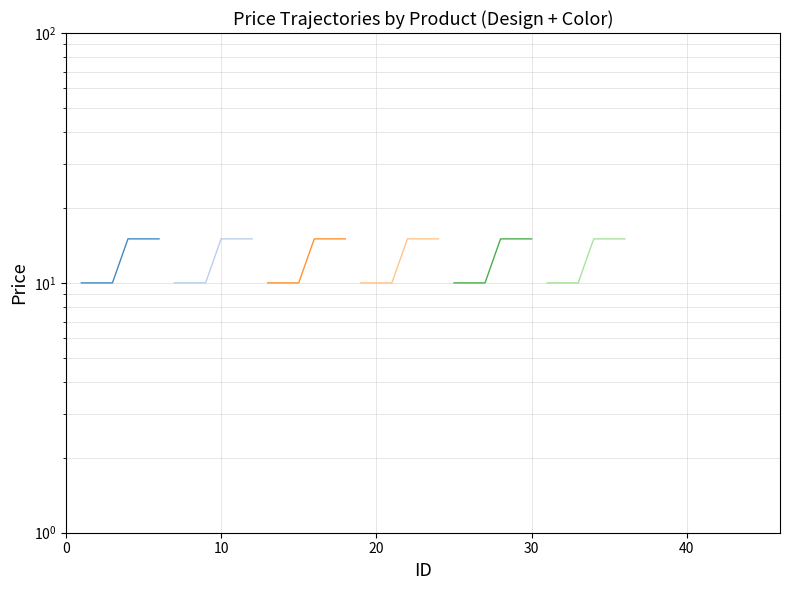

The value of T-Shirt-Tower Guard-Black at 30 is 8. True or false?

False